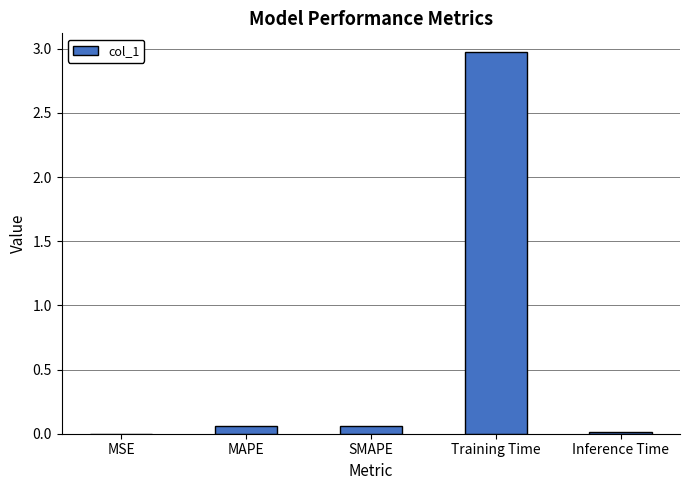

What is the difference between the values at Training Time and SMAPE?

2.9